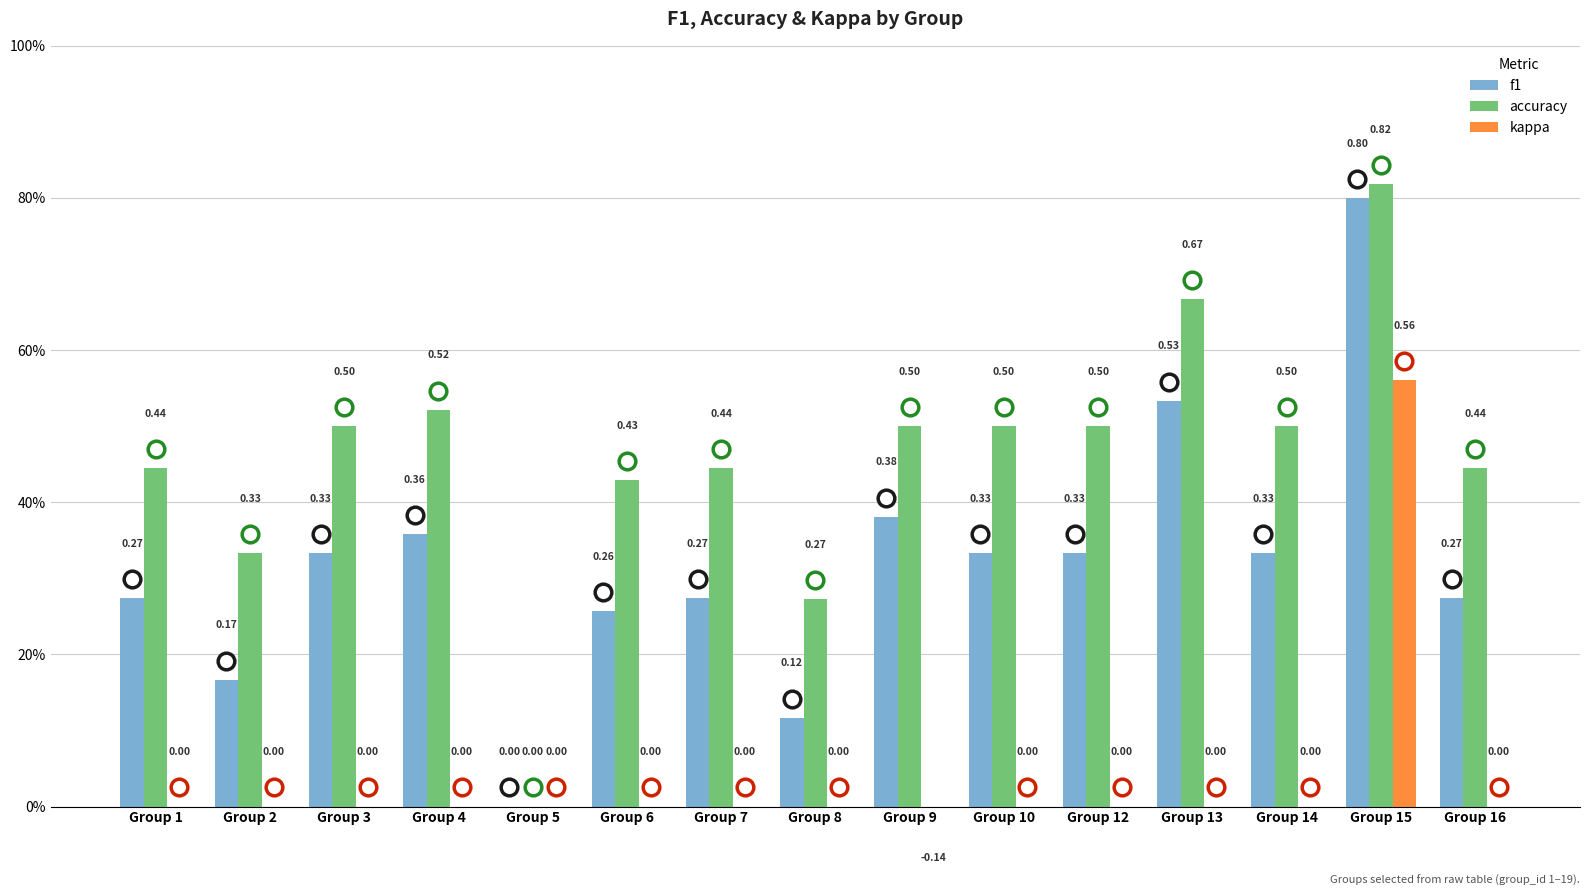

Are the bars horizontal?

No